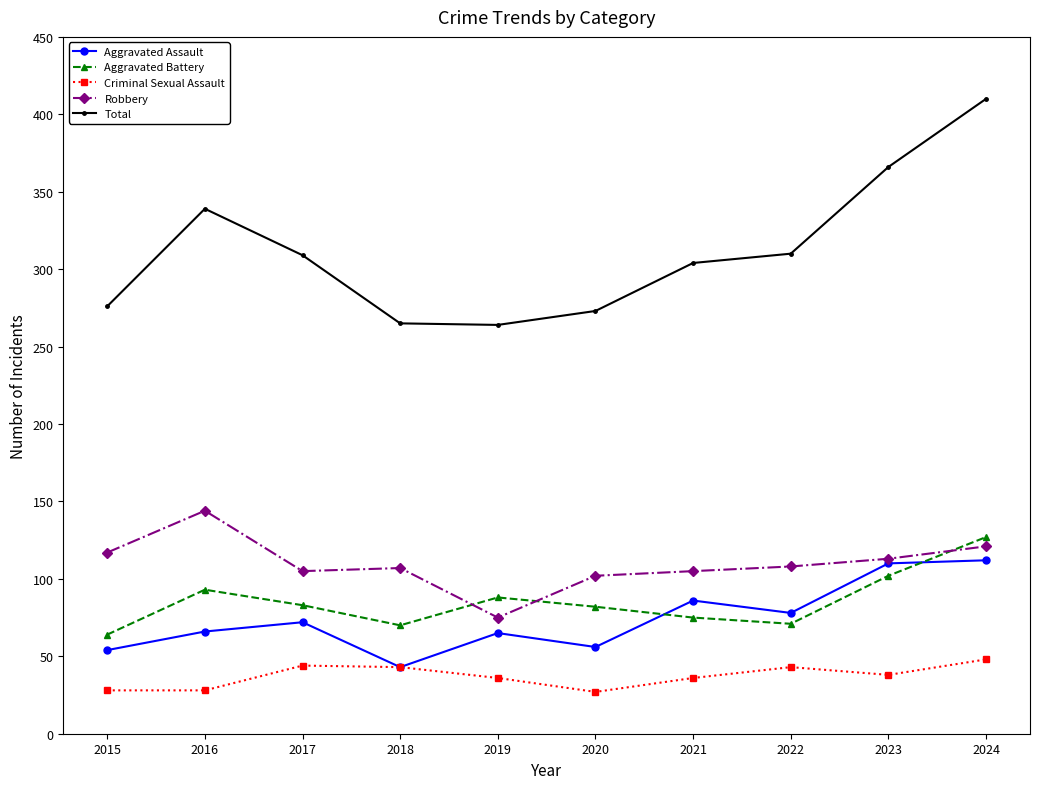

At 2019, list the series in order from smallest to largest.

Criminal Sexual Assault, Aggravated Assault, Robbery, Aggravated Battery, Total